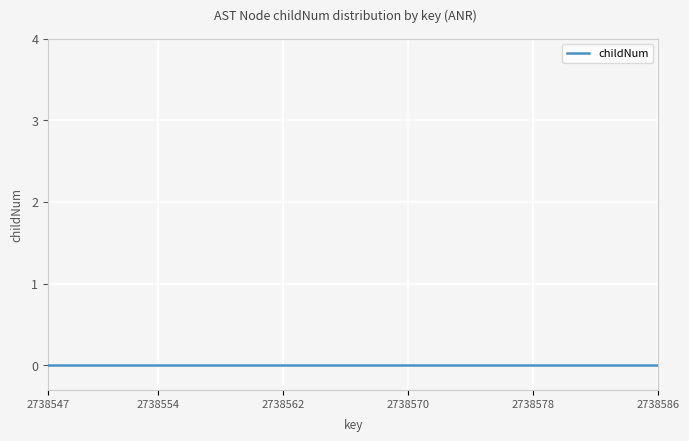

Does the chart display data point markers on the line(s)?

No